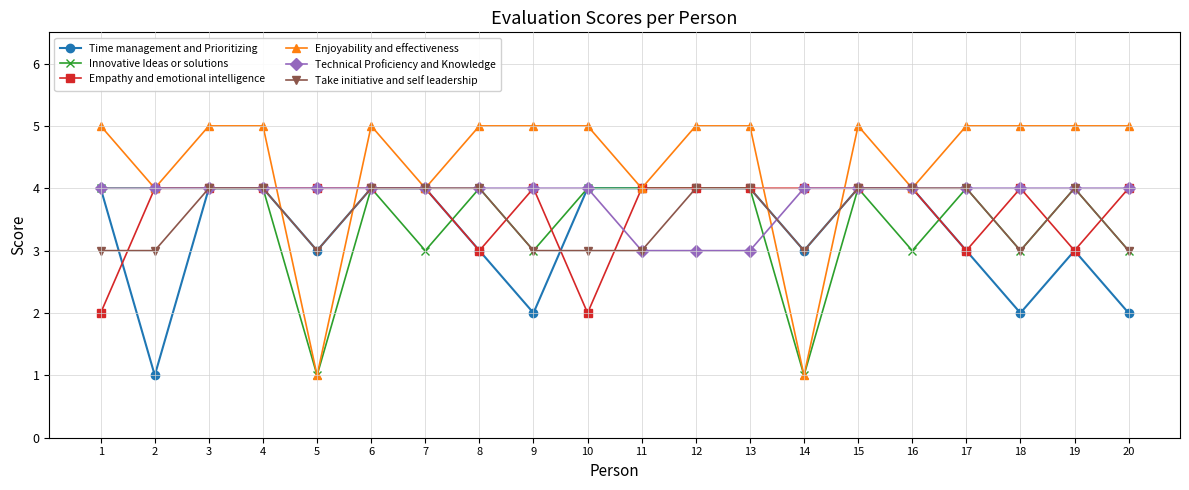

True or false: Innovative Ideas or solutions has a value of 3 at 20.

True